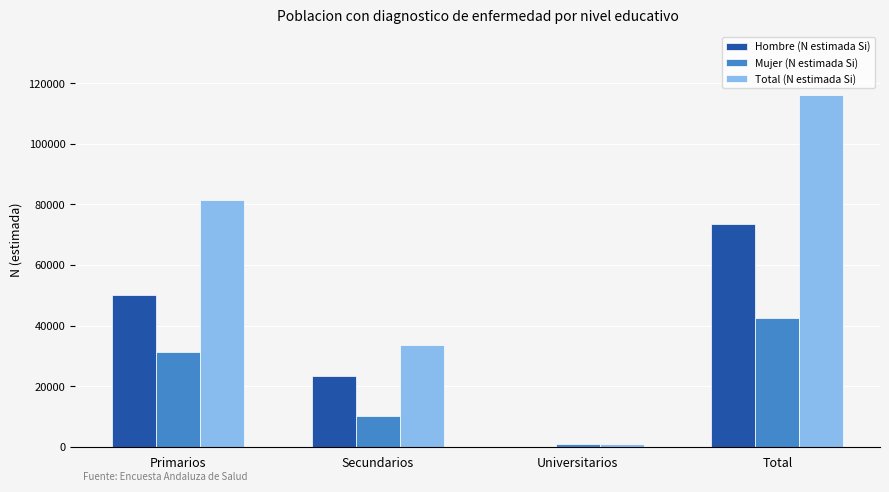

What is the sum of all Total (N estimada Si) values?

232242